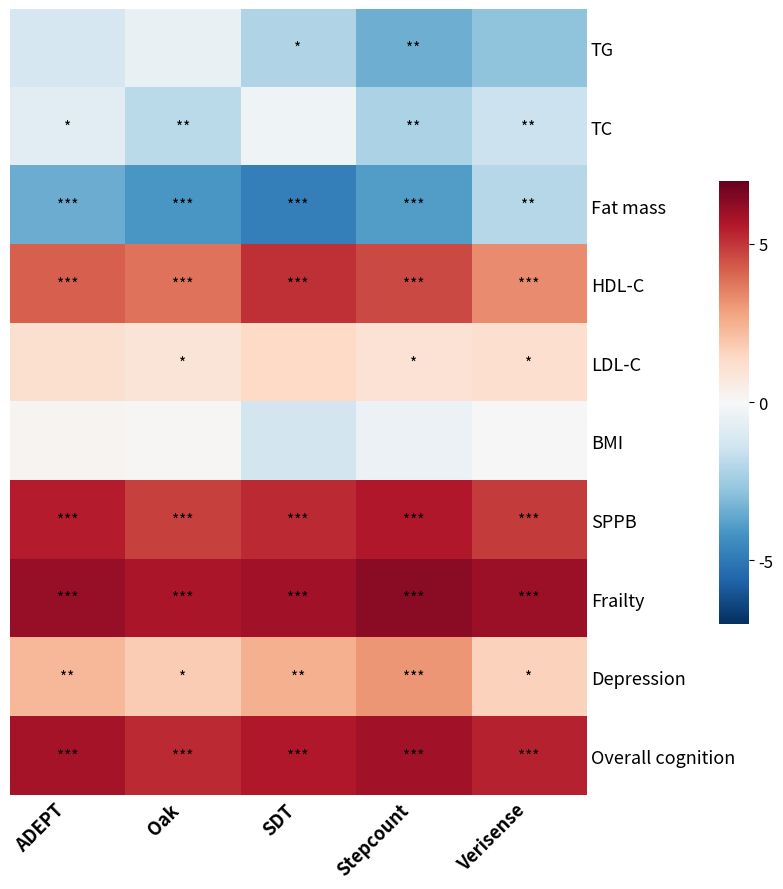

What is the total value across all series at SDT?

17.2